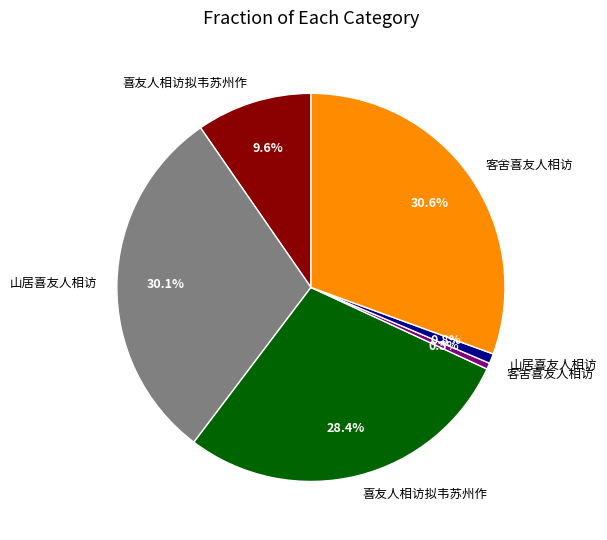

Is there any slice that represents more than half of the pie?

No